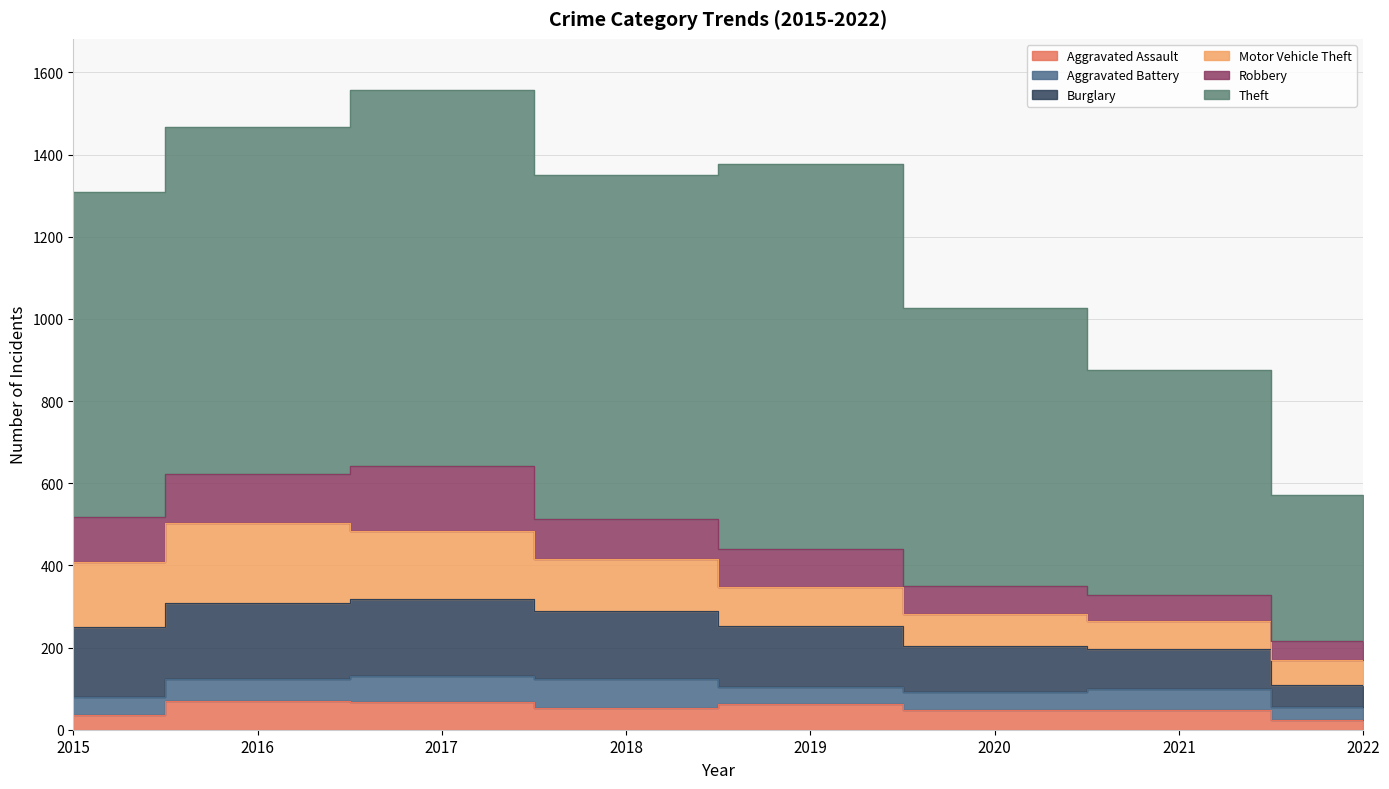

How many data points in Robbery are less than 97?

4